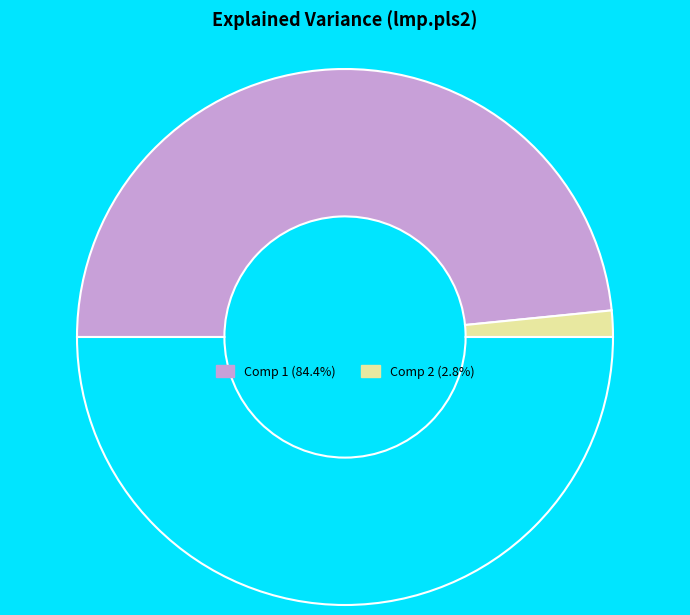

Which category accounts for the majority?

Comp 1